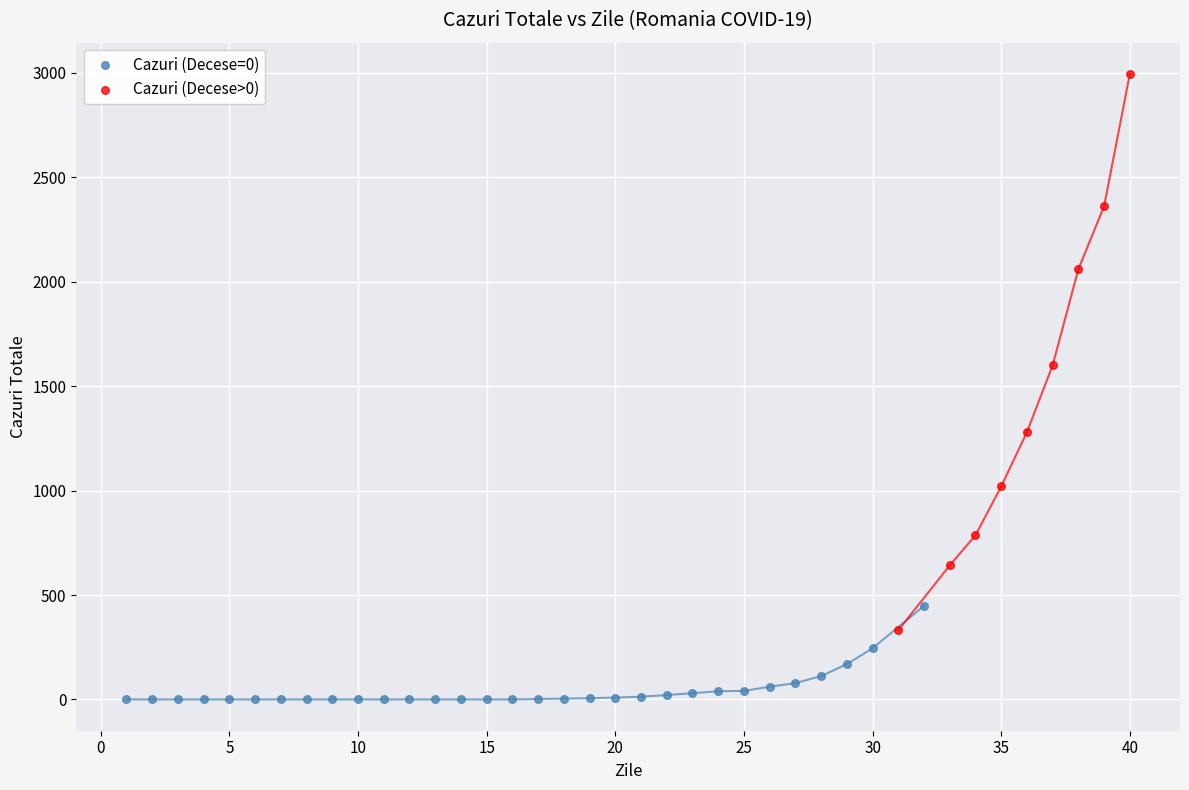

Which series has the widest spread of Y values?

Cazuri (Decese>0)